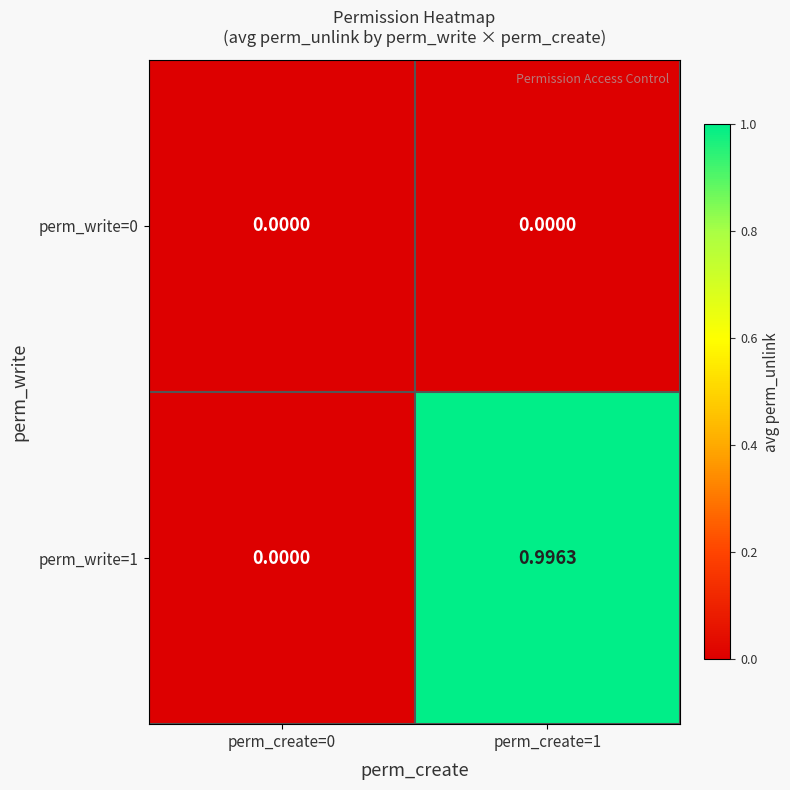

Which category has the highest value across all series?

perm_create=1